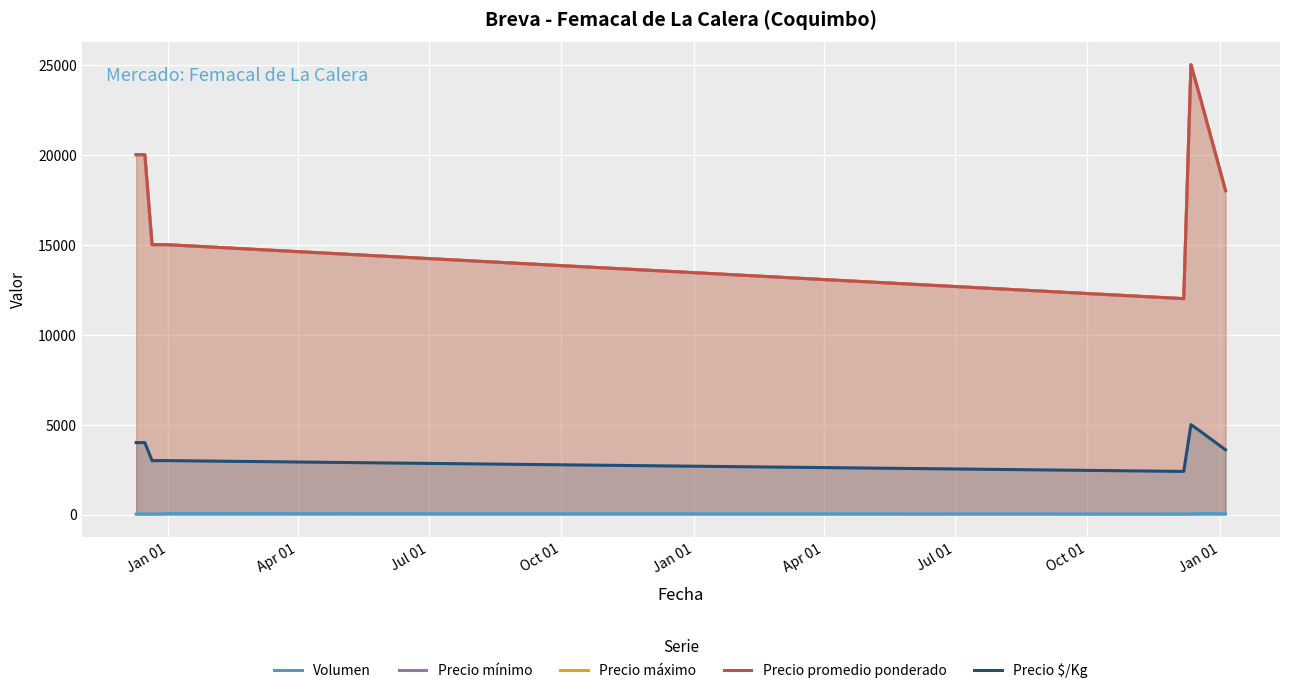

Rank the series at Jul 01 from lowest to highest value.

Volumen, Precio $/Kg, Precio mínimo, Precio máximo, Precio promedio ponderado